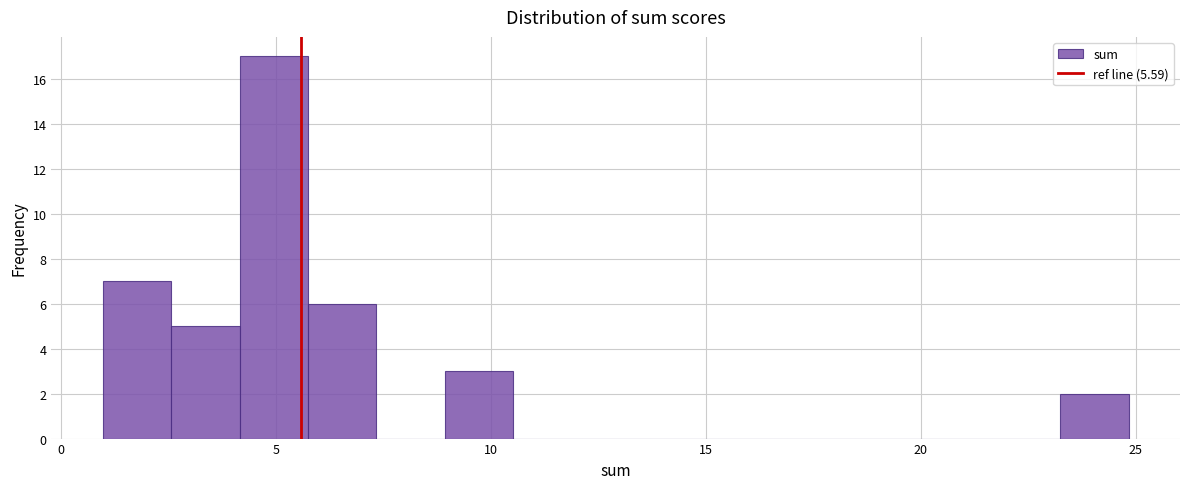

Read against the x-axis, roughly where is the centre of the tallest bar?

5.0